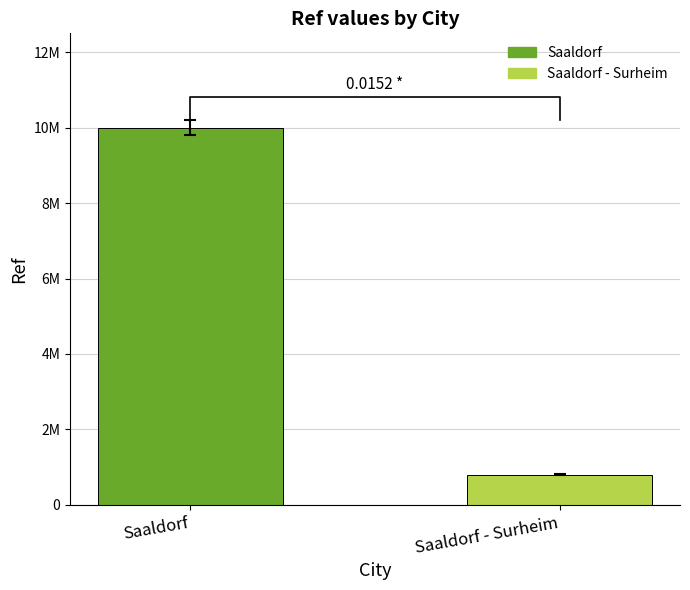

Between Saaldorf - Surheim and Saaldorf, which is larger?

Saaldorf